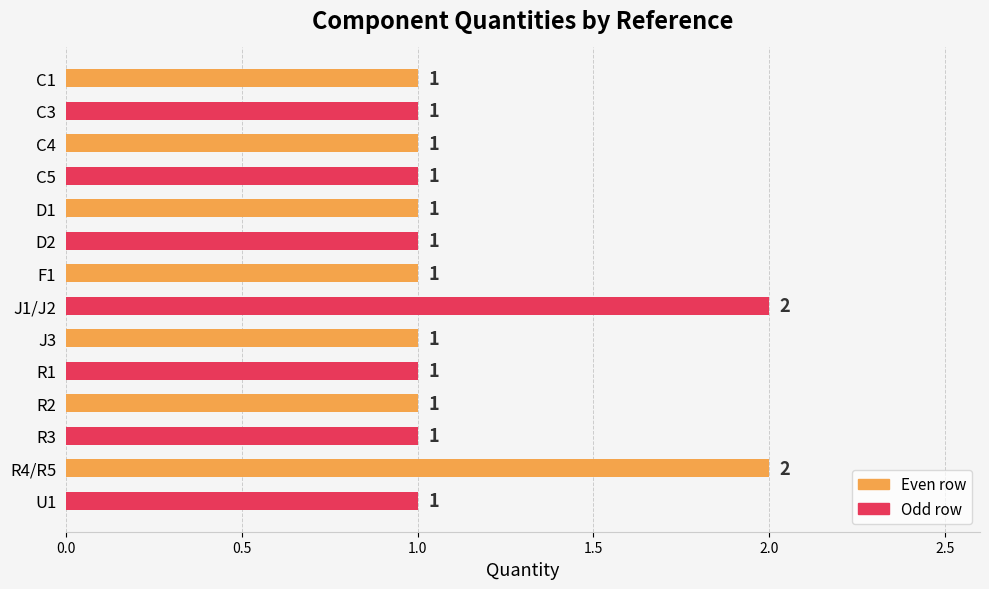

What is the maximum value shown in the chart?

2